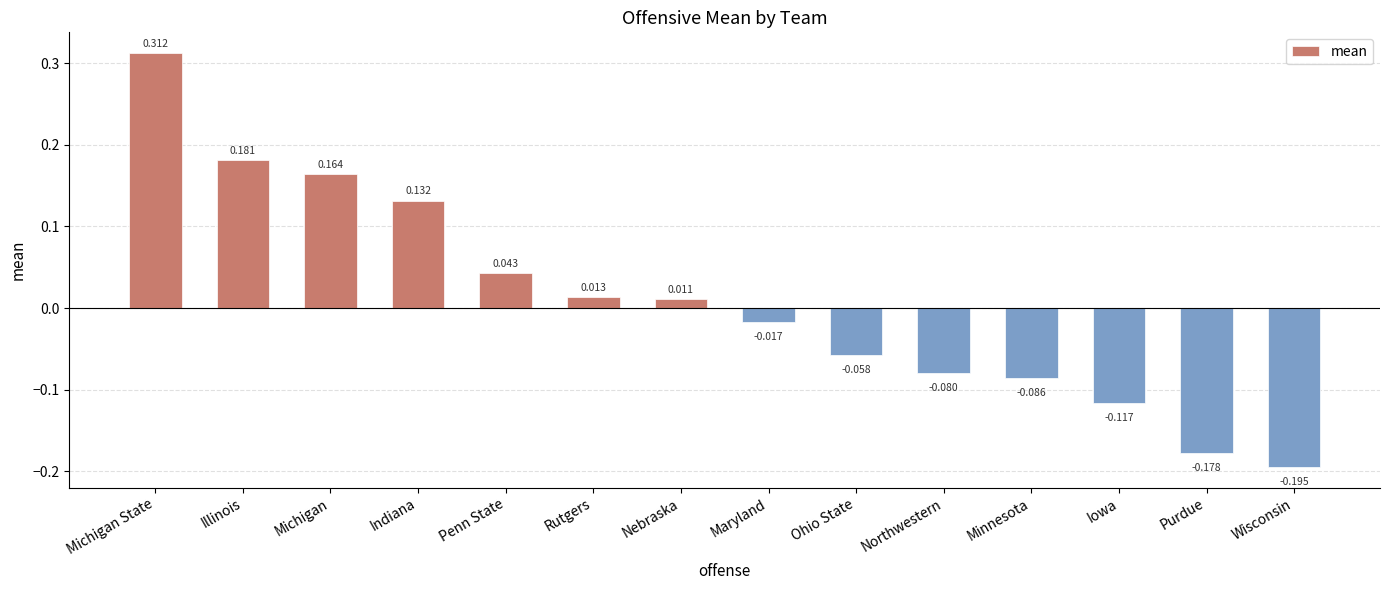

At which label does the data first exceed 0?

Michigan State